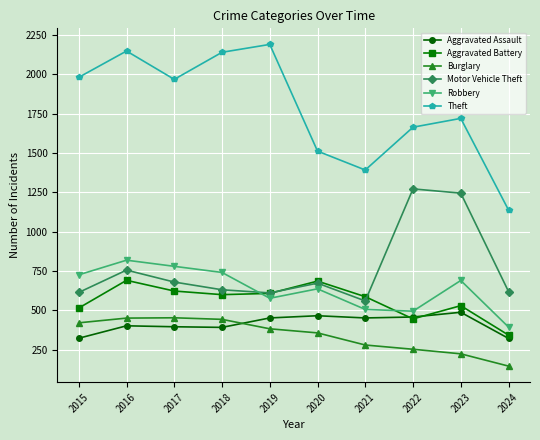

What is the difference between the highest and lowest values at 2016?

1746